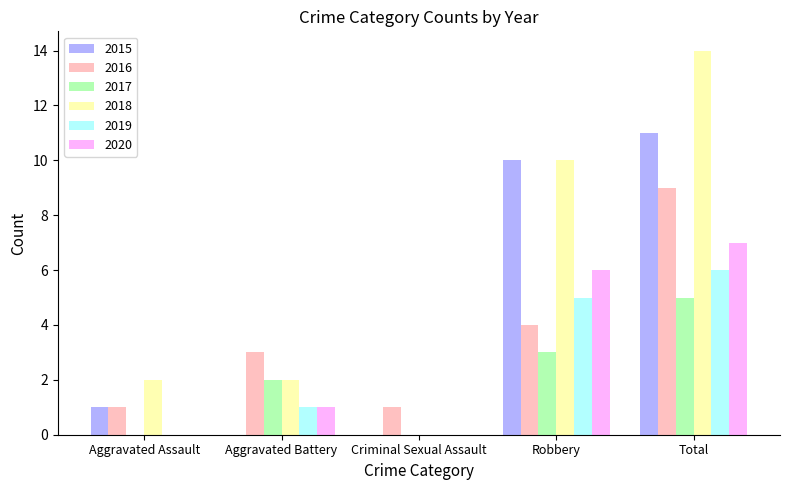

How many series are shown in this chart?

6